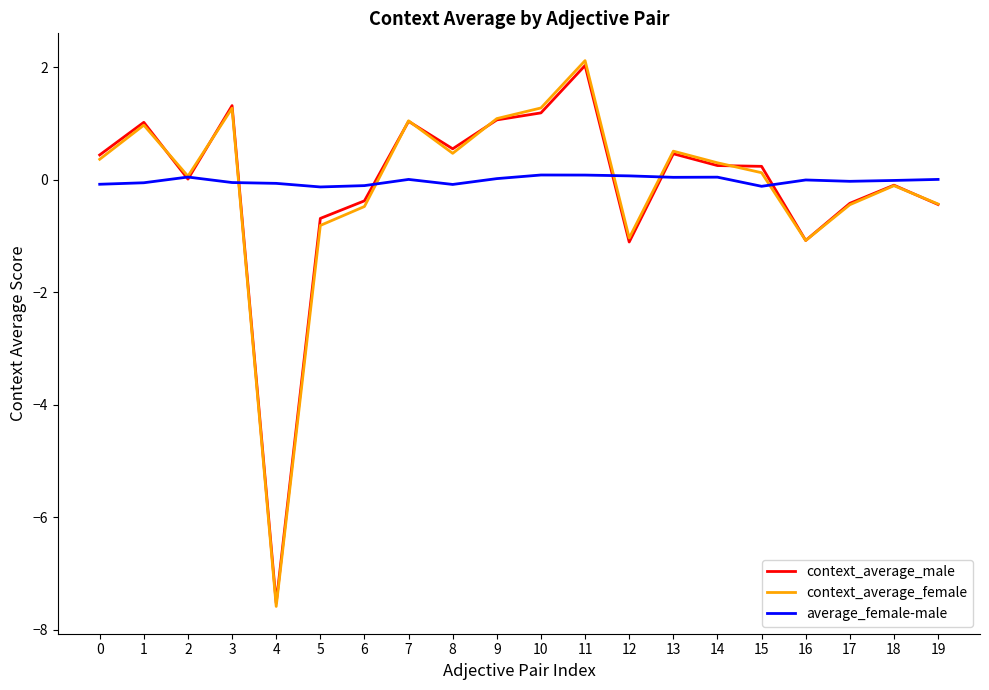

Which series has the largest range (max minus min)?

context_average_female